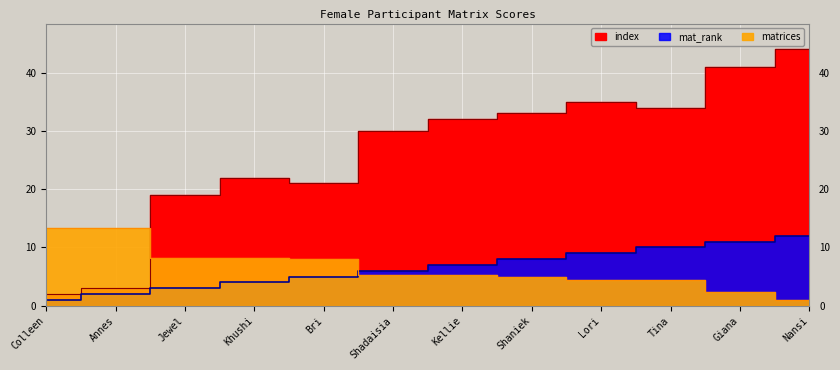

Reading right to left, list all the values displayed in this chart.

matrices: 1.0	2.4	4.4	4.5	5.0	5.2	5.4	8.0	8.2	8.2	13.3	13.4
mat_rank: 12.0	11.0	10.0	9.0	8.0	7.0	6.0	5.0	4.0	3.0	2.0	1.0
index: 44.0	41.0	34.0	35.0	33.0	32.0	30.0	21.0	22.0	19.0	3.0	2.0